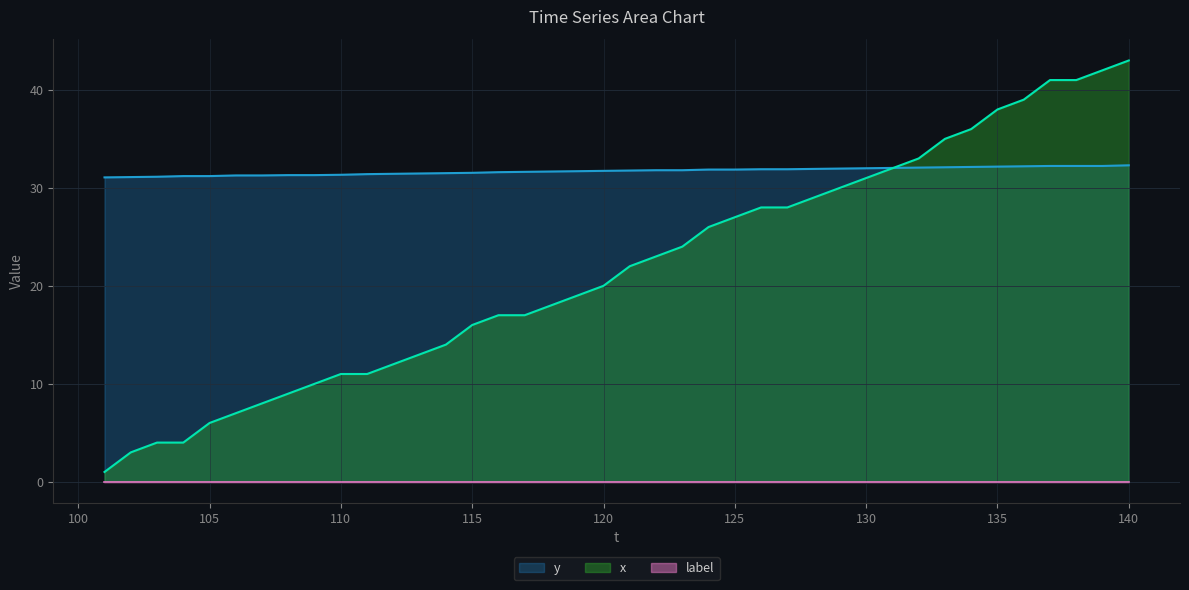

True or false: x and y cross at least once.

True